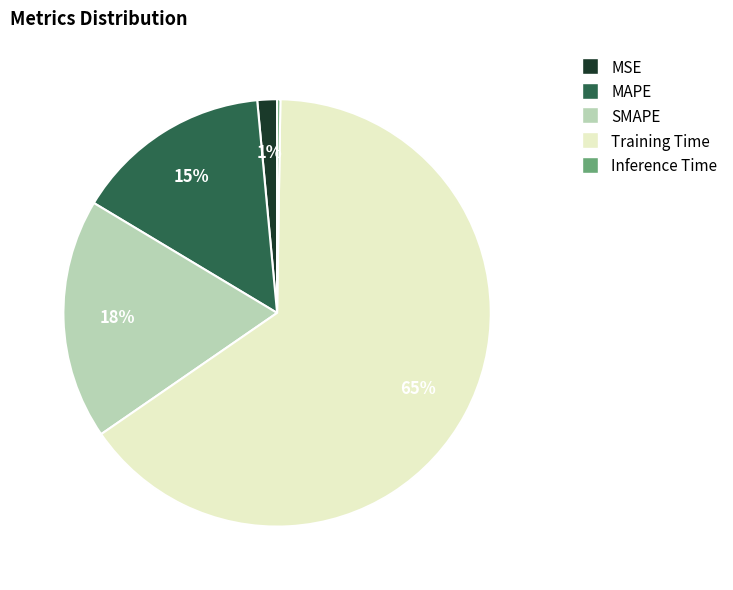

The MAPE slice represents 23% of the pie. True or false?

False